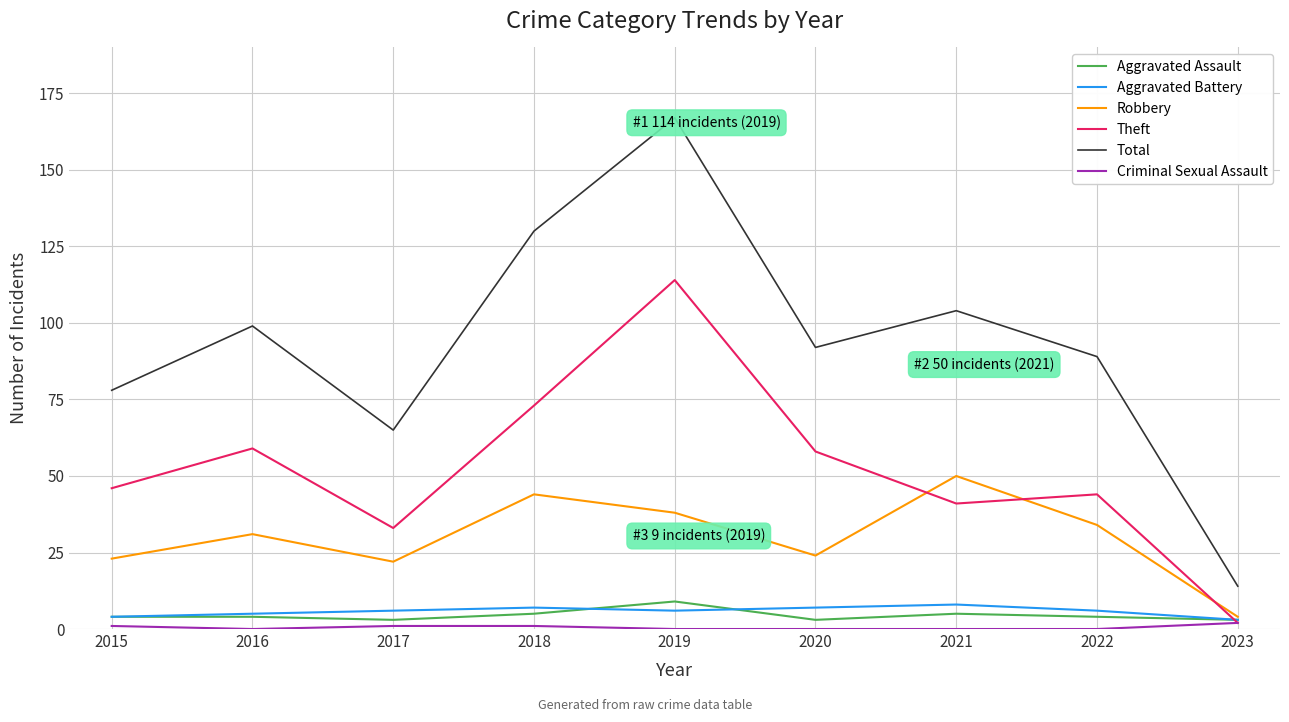

What is the sum of all Aggravated Assault values?

40